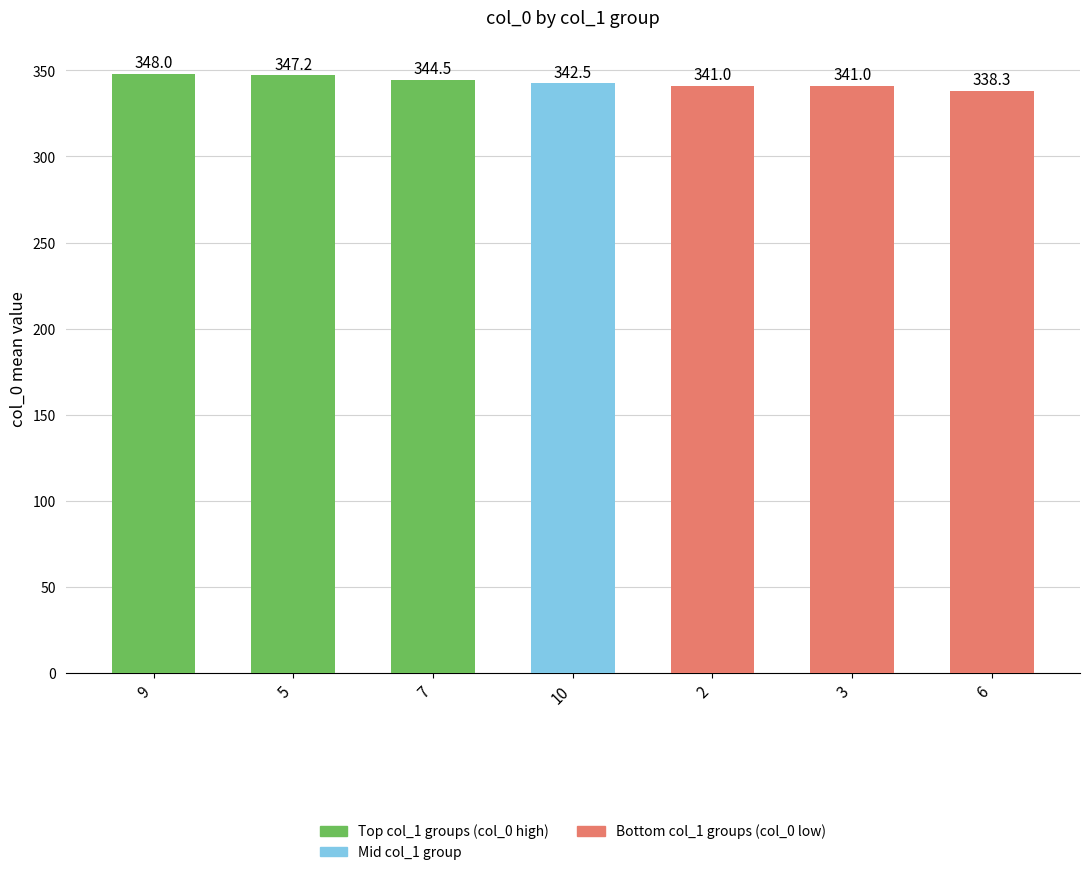

Which has a higher value, 2 or 10?

10